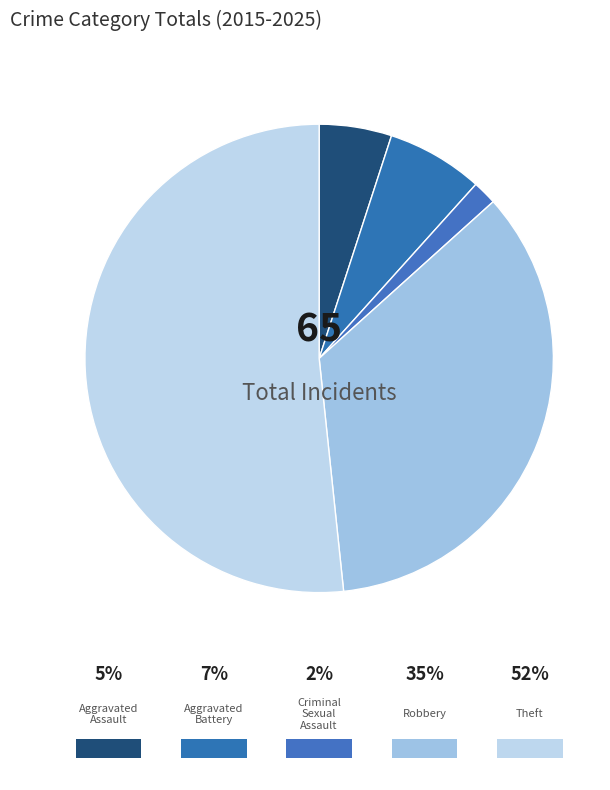

Does any single category account for the majority?

Yes